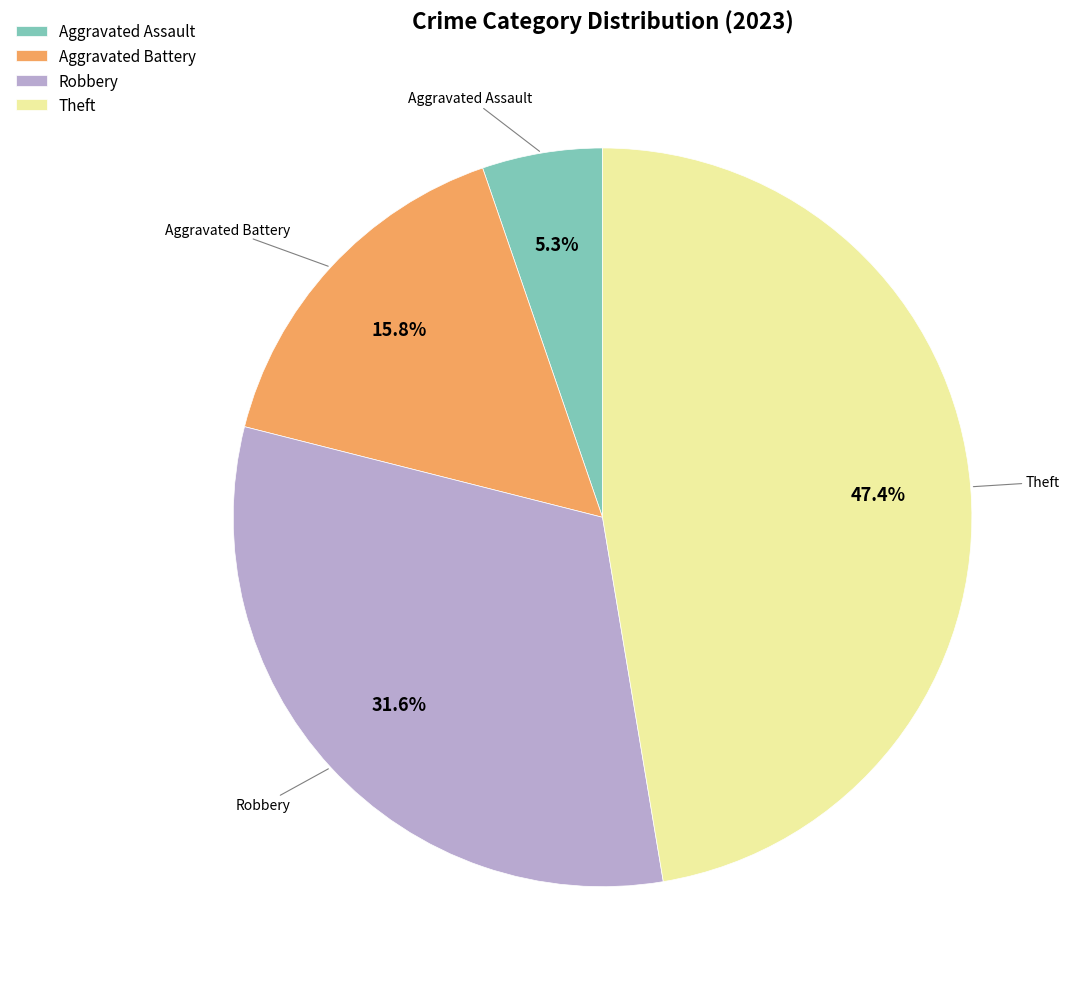

Which slice is the smallest?

Aggravated Assault